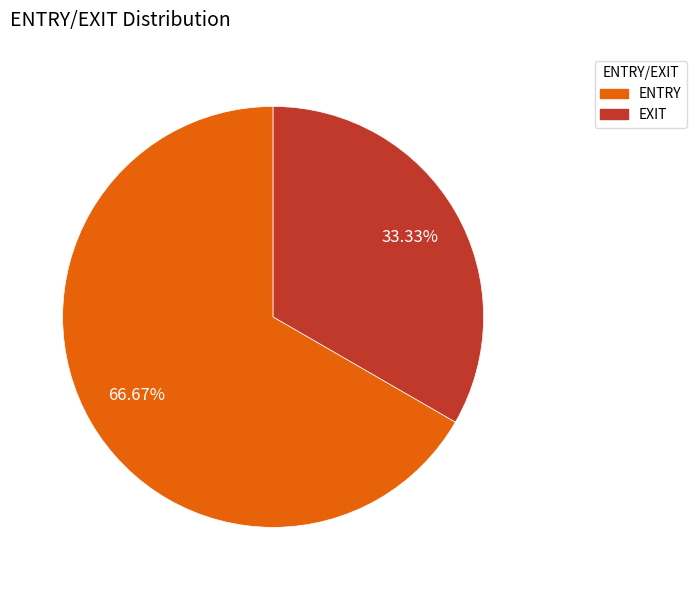

To the nearest percent, what is the difference between the ENTRY and EXIT slice percentages?

33%